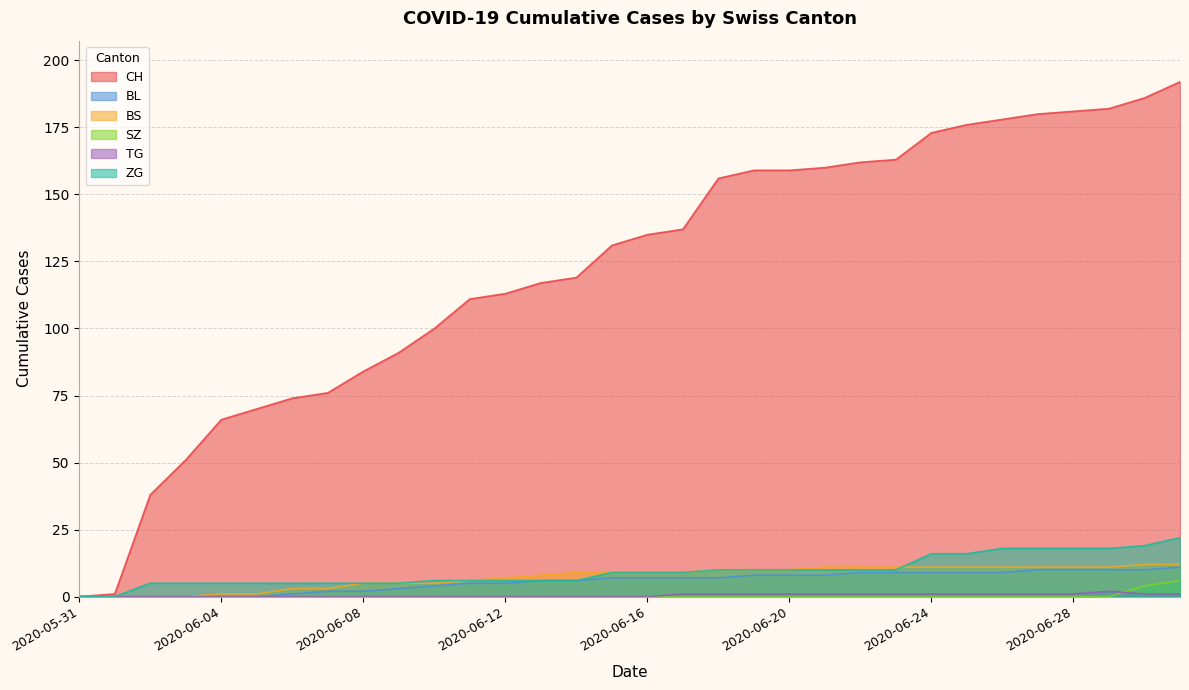

Which has a higher value, 2020-06-02 or 2020-06-03?

2020-06-03